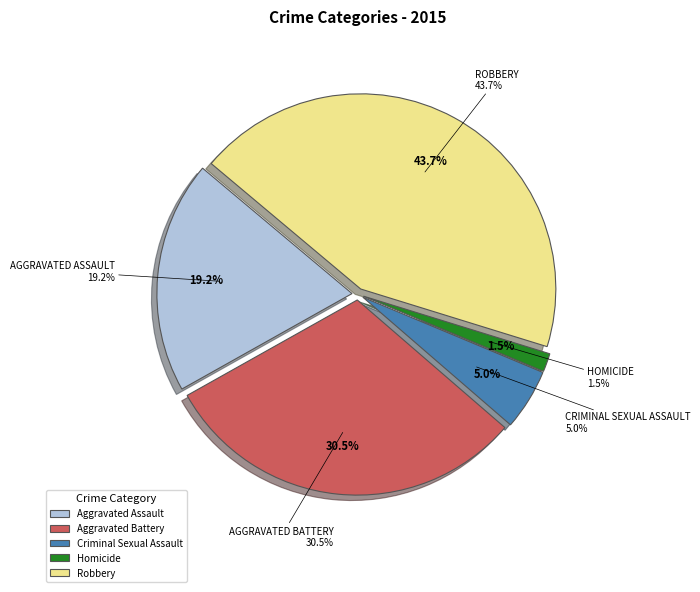

What is the largest slice in the pie chart?

Robbery